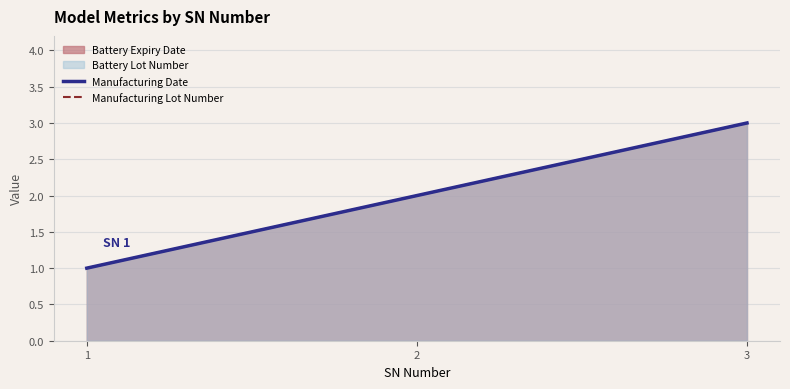

At which category does the chart reach its minimum across all series?

1